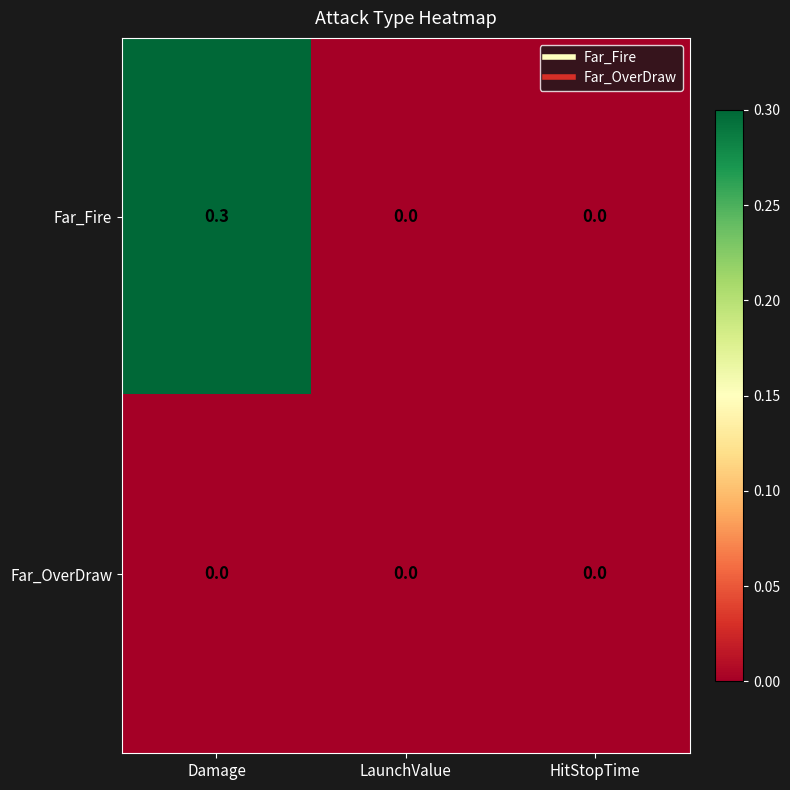

At which category is the sum across all series the highest?

Damage